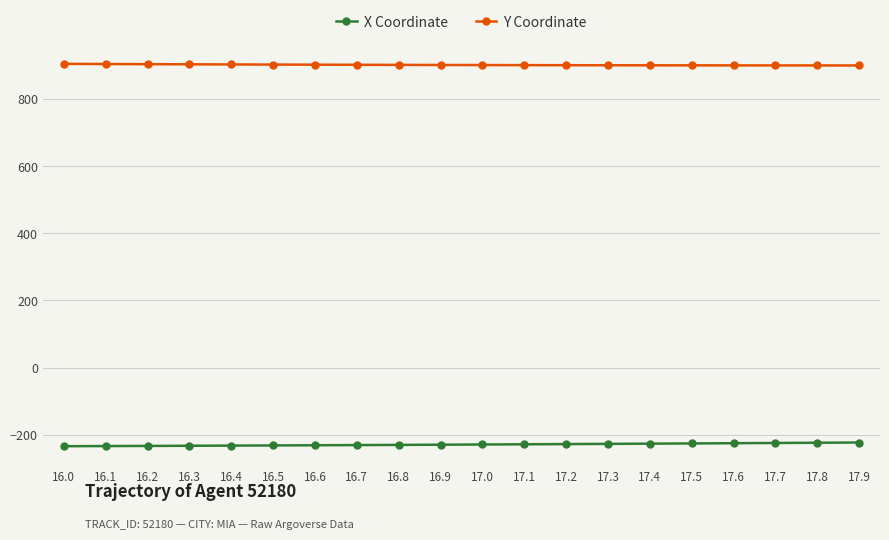

What is the total value across all series at 16.5?

670.8